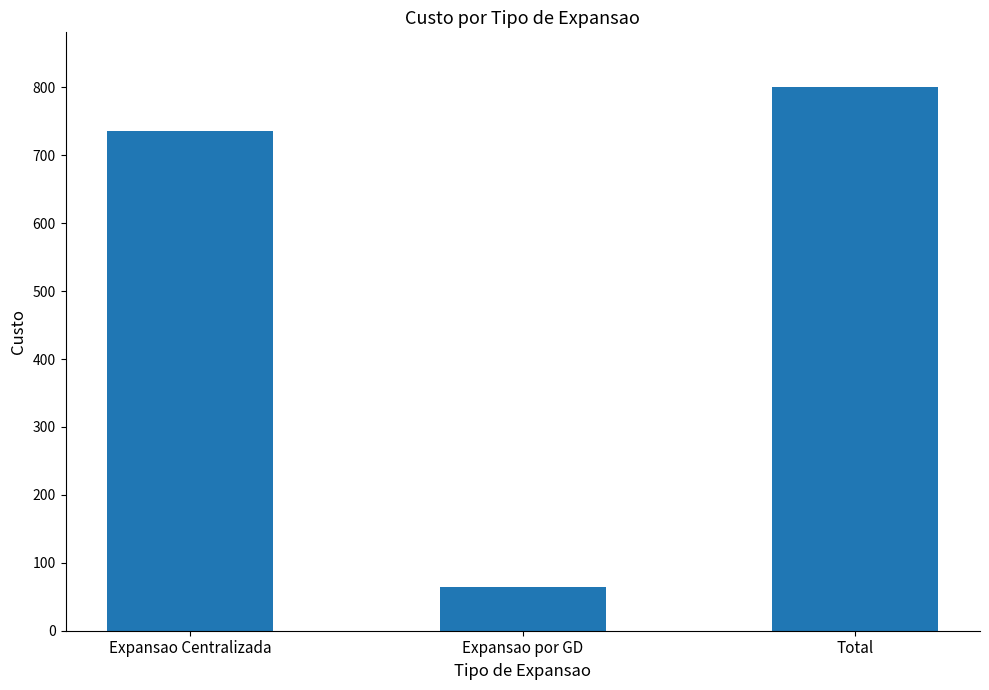

Reading left to right, list all the values displayed in this chart.

Expansao Centralizada=736	Expansao por GD=65	Total=801